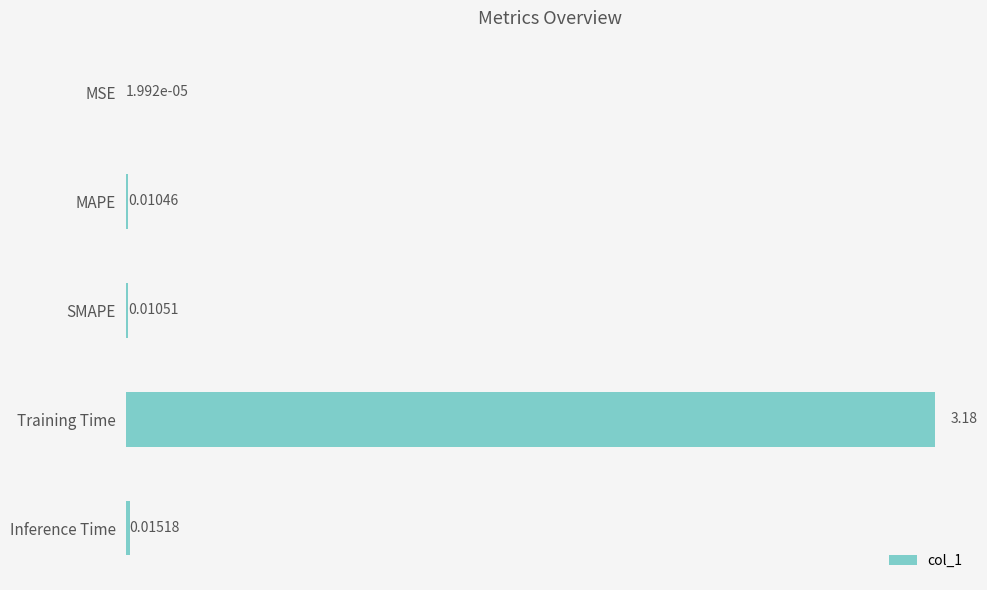

Where is the data nearest to the value 1?

Inference Time